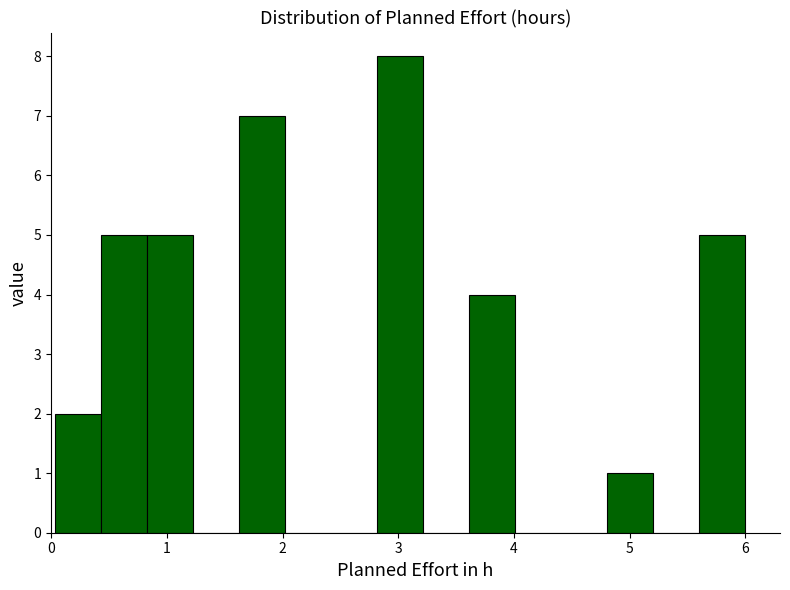

Around what value on the x-axis is the tallest bar? Give the approximate position of its centre, as read against the axis.

3.0